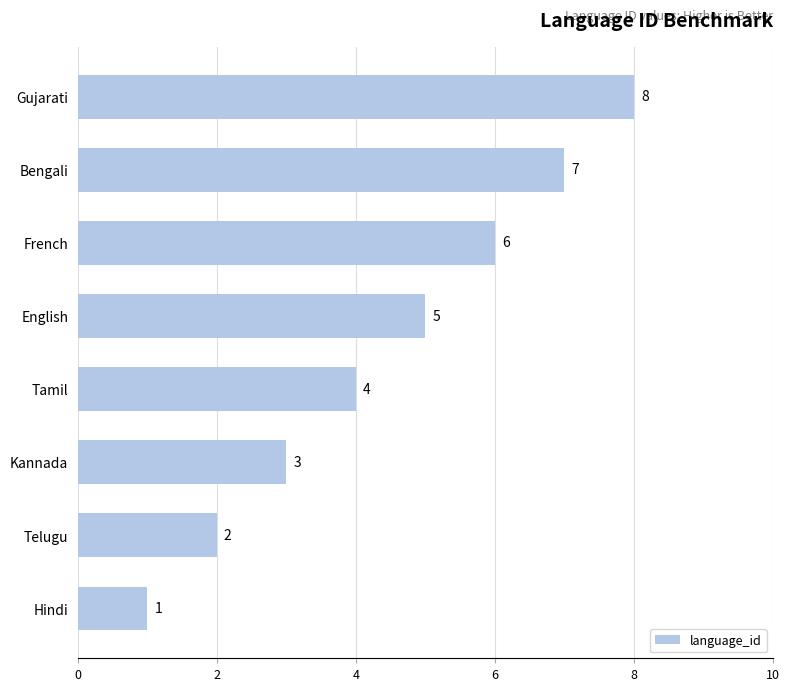

The chart shows a value of 1 at English. True or false?

False